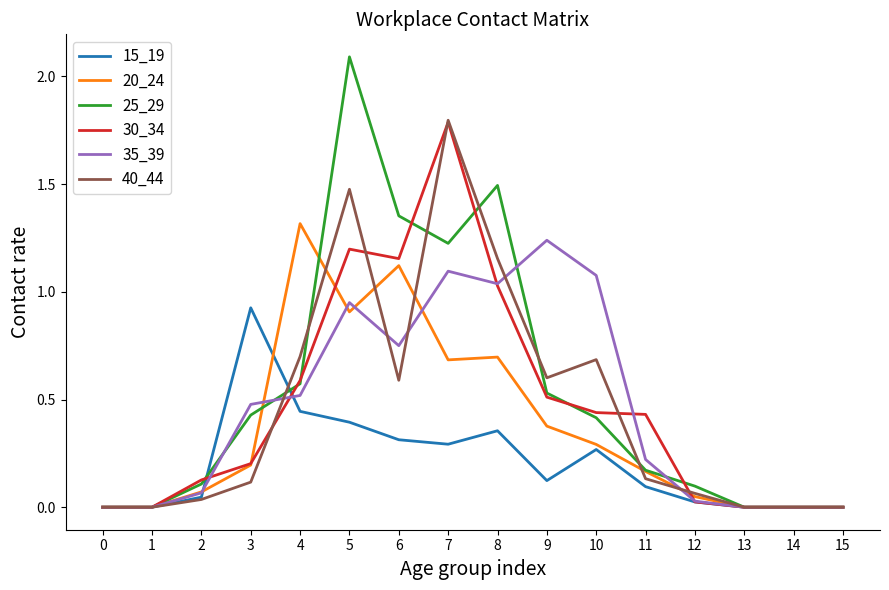

True or false: 15_19 has more than 0 interior local peaks.

True